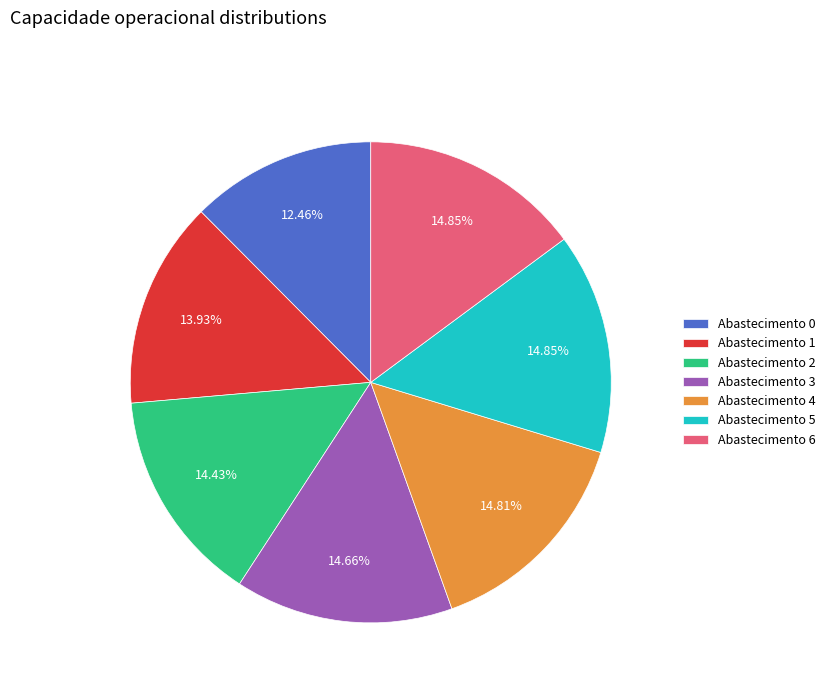

Is there a majority slice in this chart?

No